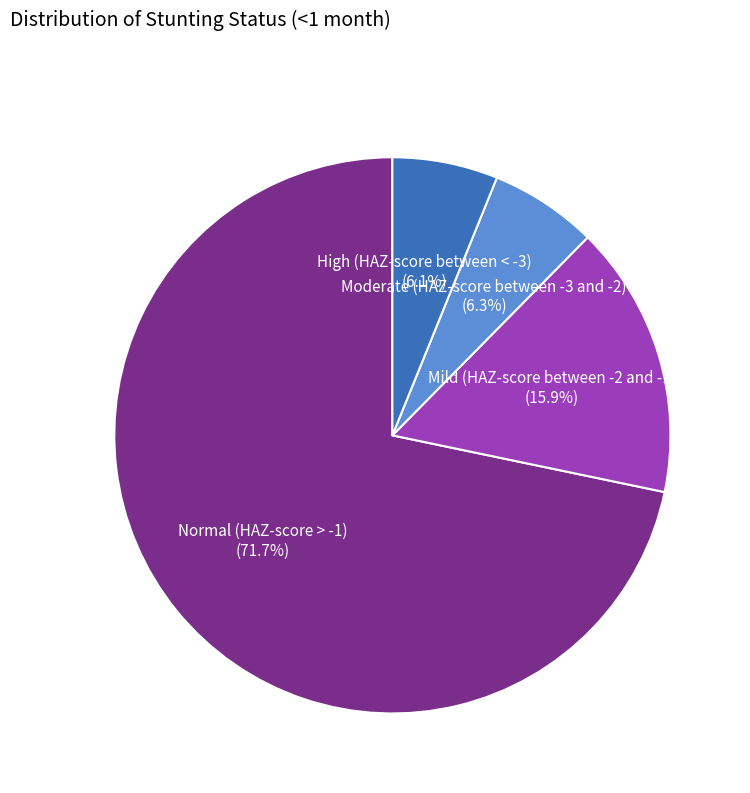

Is there any slice that represents more than half of the pie?

Yes